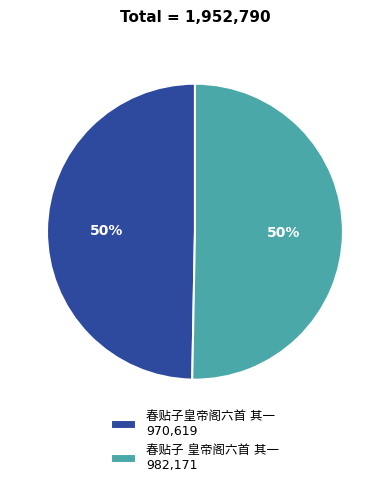

To the nearest percent, what is the average slice percentage?

50%